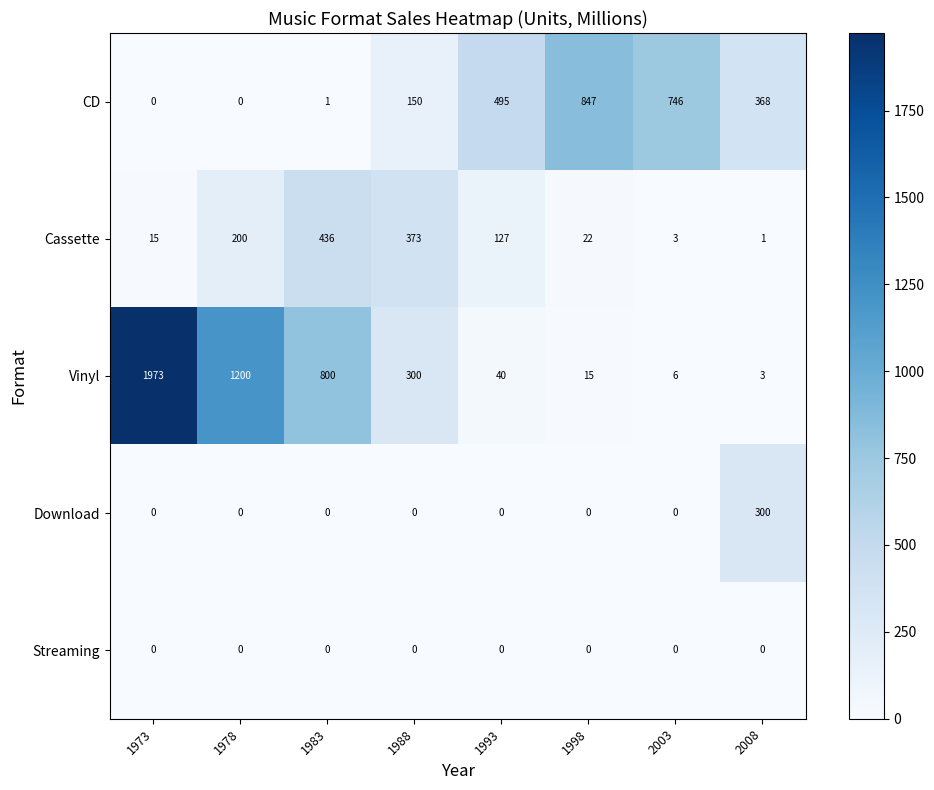

Rank the series at 2008 from highest to lowest value.

CD, Download, Vinyl, Cassette, Streaming